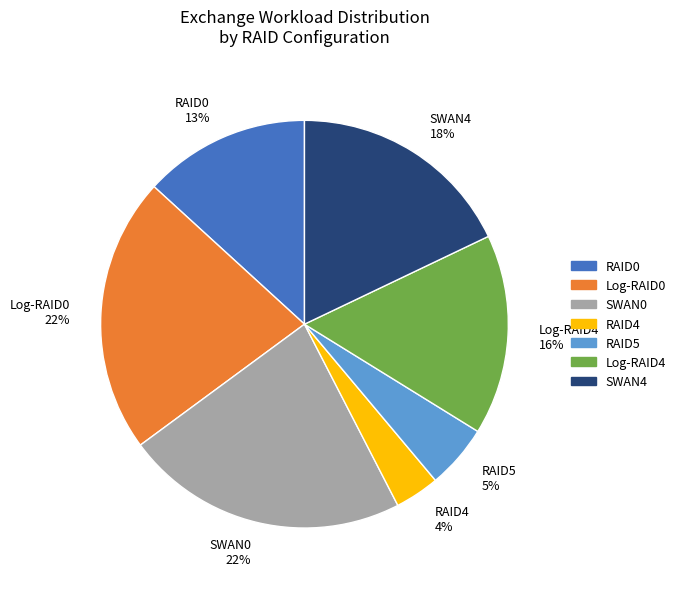

Do RAID4 and RAID0 together represent more than half of the pie?

No